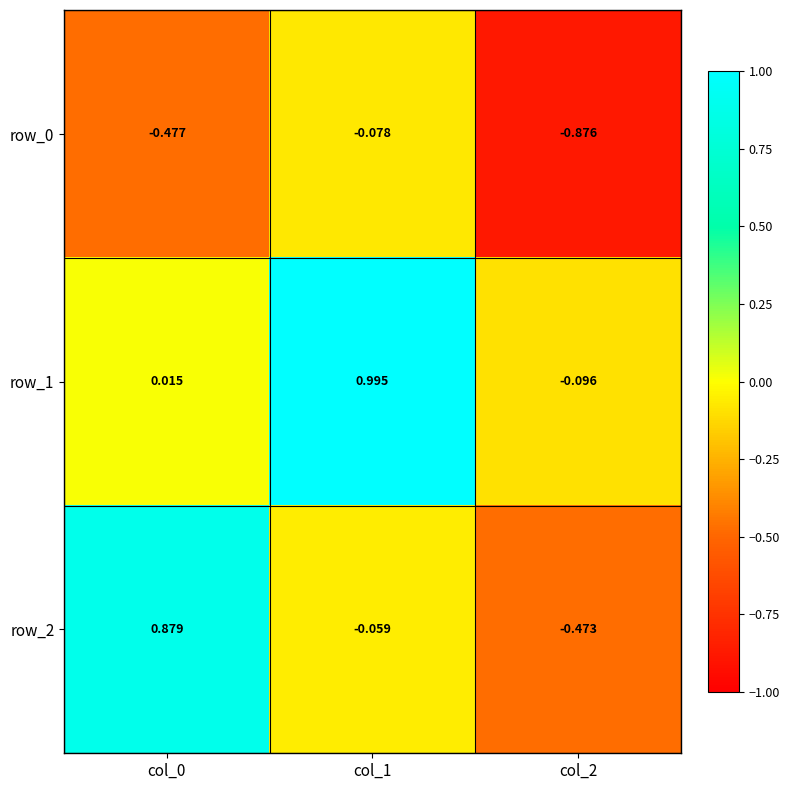

Is the value of row_1 at col_1 greater than the value of row_2 at col_2?

Yes